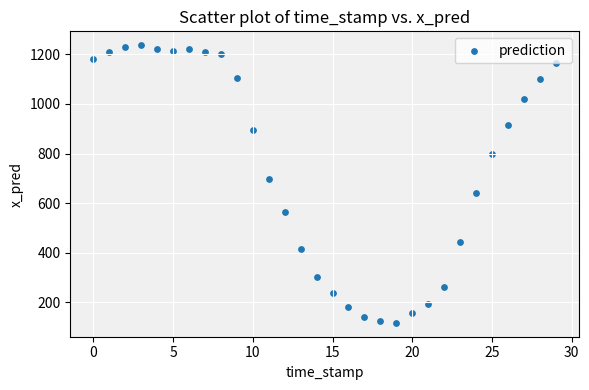

What Y value in the scatter plot is closest to 677?

699.4